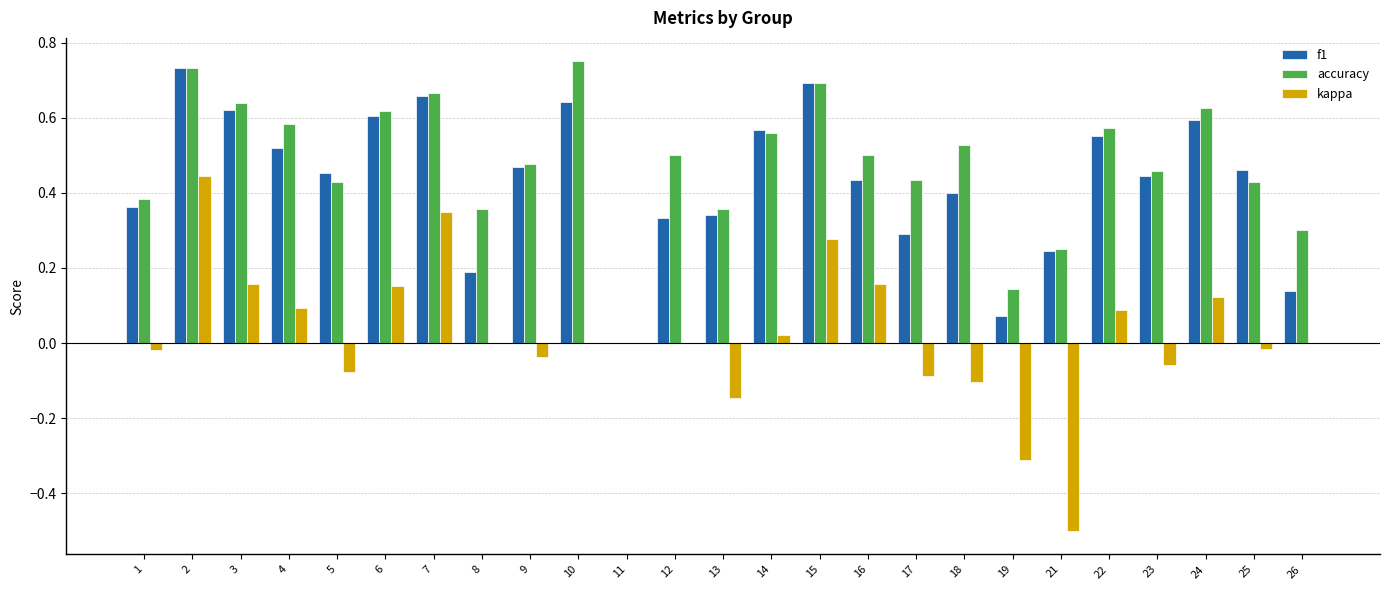

Which series changed the most between 22 and 23?

kappa